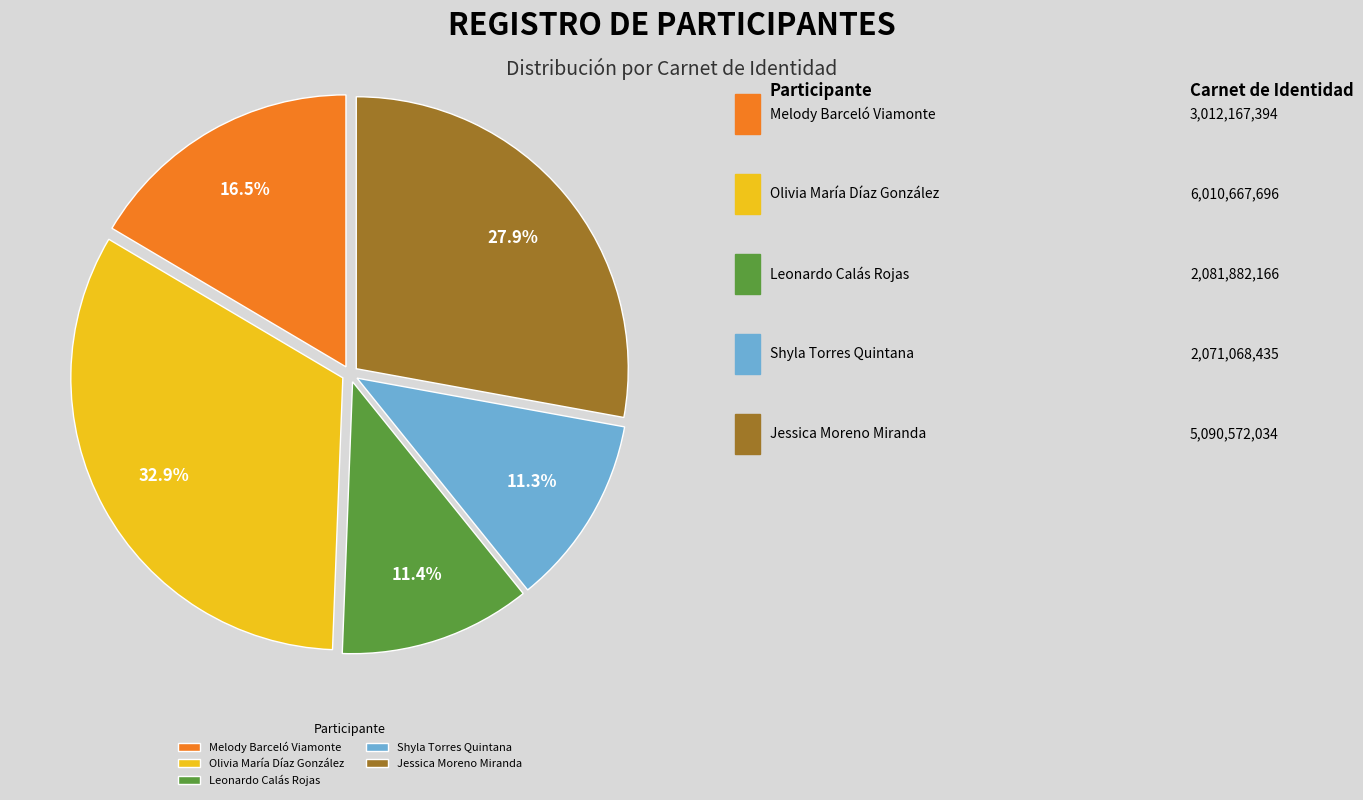

What percentage is the Leonardo Calás Rojas slice, to the nearest percent?

11%